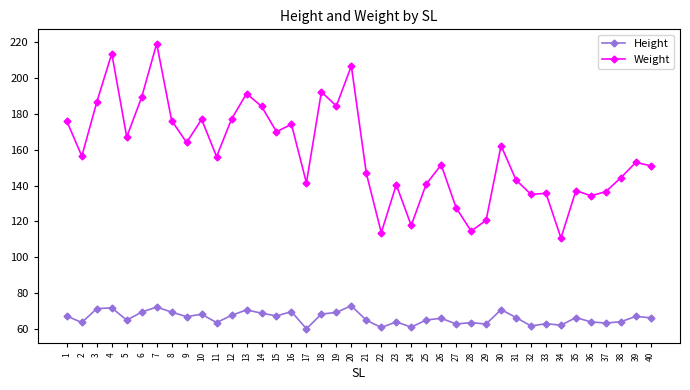

What is the difference between the Weight values at 23 and 29?

19.8